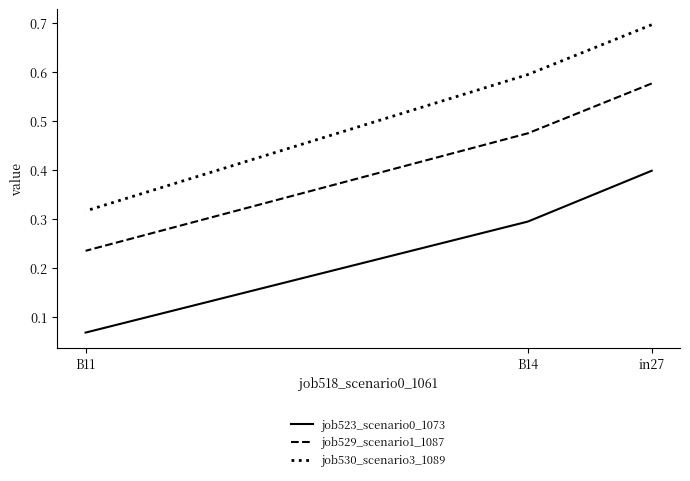

Rank the series at in27 from highest to lowest value.

job530_scenario3_1089, job529_scenario1_1087, job523_scenario0_1073